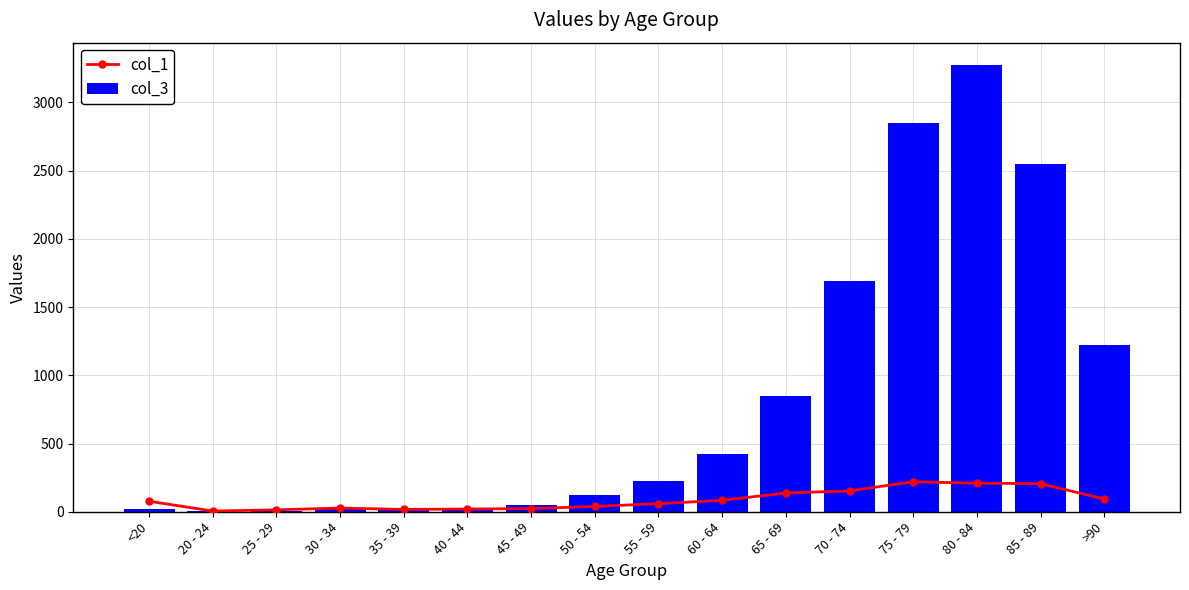

True or false: col_3 has a value of 227 at 55 - 59.

True